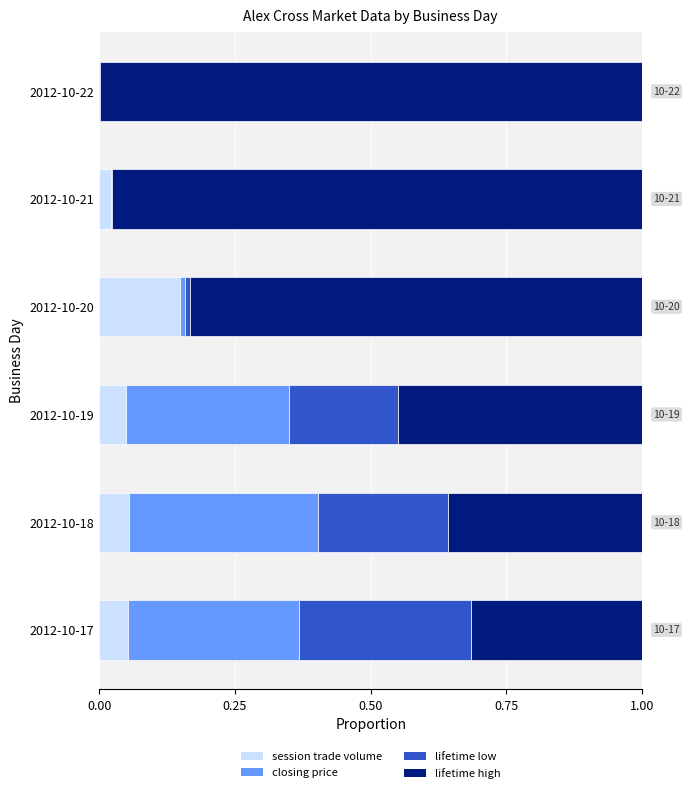

At which label does session trade volume reach its peak?

2012-10-20